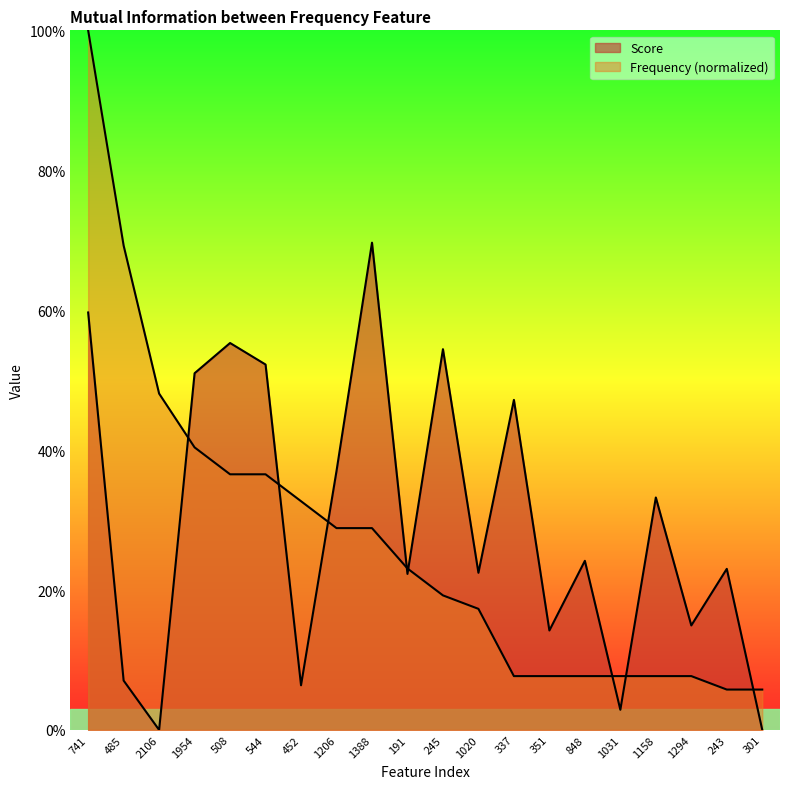

Reading left to right, what are all the values shown in this chart?

Score: 741=0.6	485=0.1	2106=0.0	1954=0.5	508=0.6	544=0.5	452=0.1	1206=0.4	1388=0.7	191=0.2	245=0.5	1020=0.2	337=0.5	351=0.1	848=0.2	1031=0.0	1158=0.3	1294=0.1	243=0.2	301=0.0
Frequency: 741=1.0	485=0.7	2106=0.5	1954=0.4	508=0.4	544=0.4	452=0.3	1206=0.3	1388=0.3	191=0.2	245=0.2	1020=0.2	337=0.1	351=0.1	848=0.1	1031=0.1	1158=0.1	1294=0.1	243=0.1	301=0.1